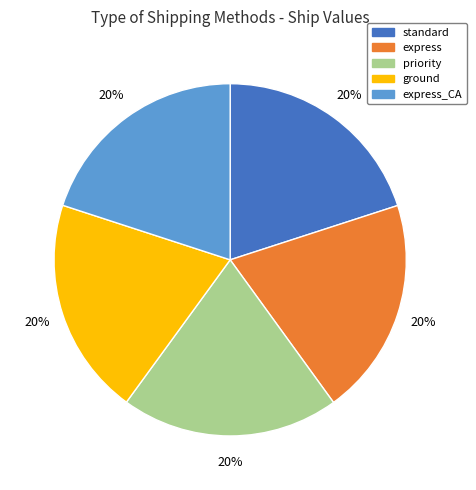

Approximately how many times larger is the value at priority compared to standard?

1.0